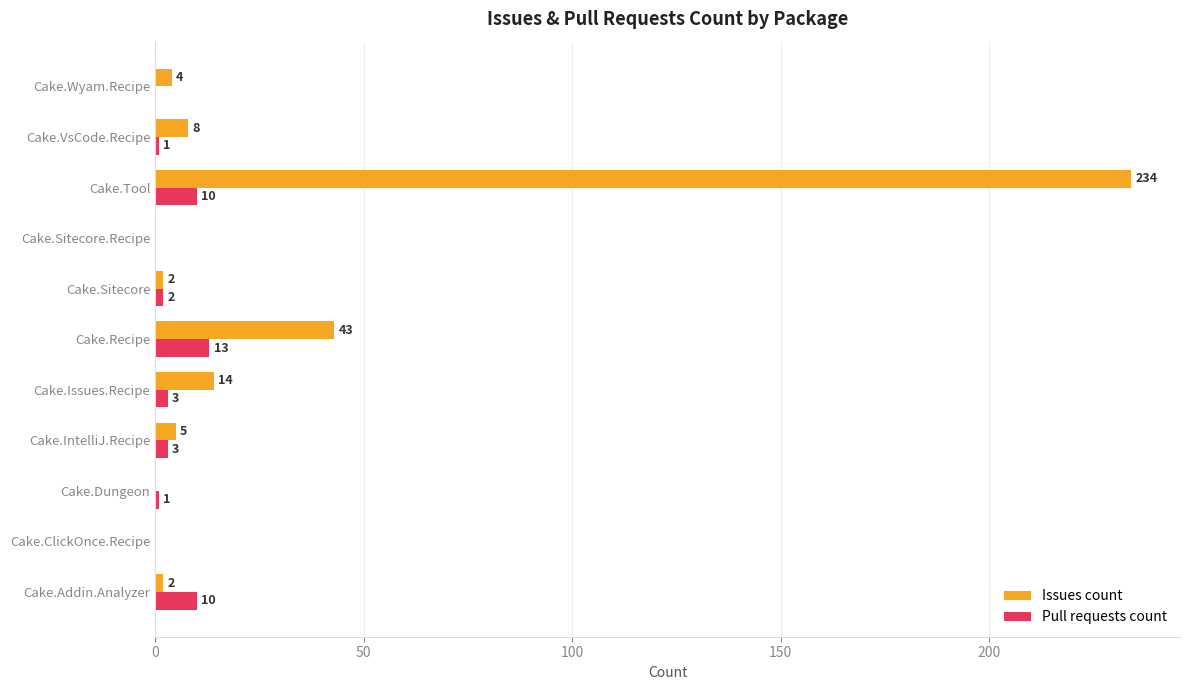

What are all the series names shown in the legend?

Issues count, Pull requests count